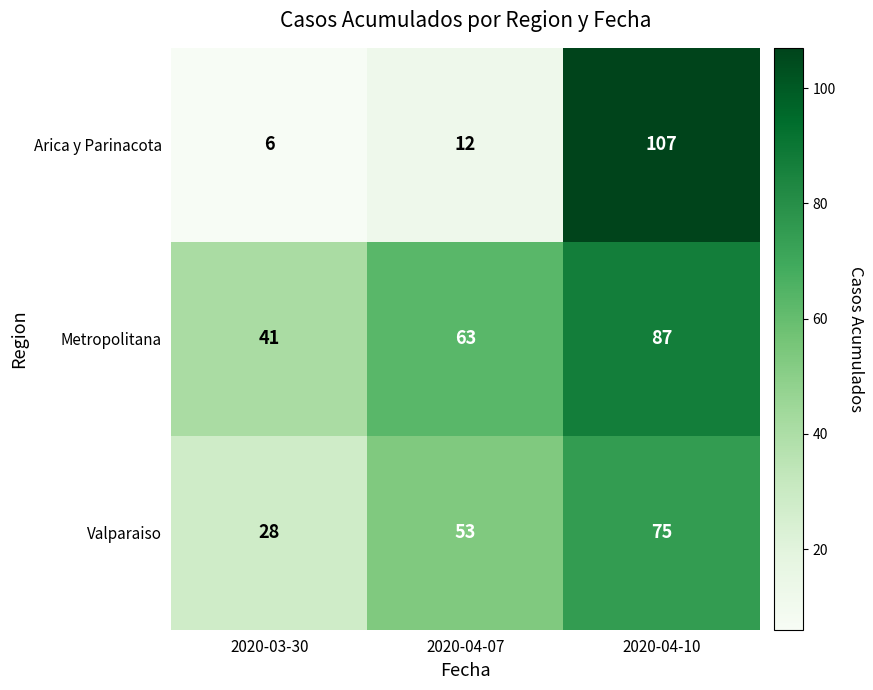

Reading right to left, list all the values displayed in this chart.

Arica y Parinacota: 107	12	6
Metropolitana: 87	63	41
Valparaiso: 75	53	28